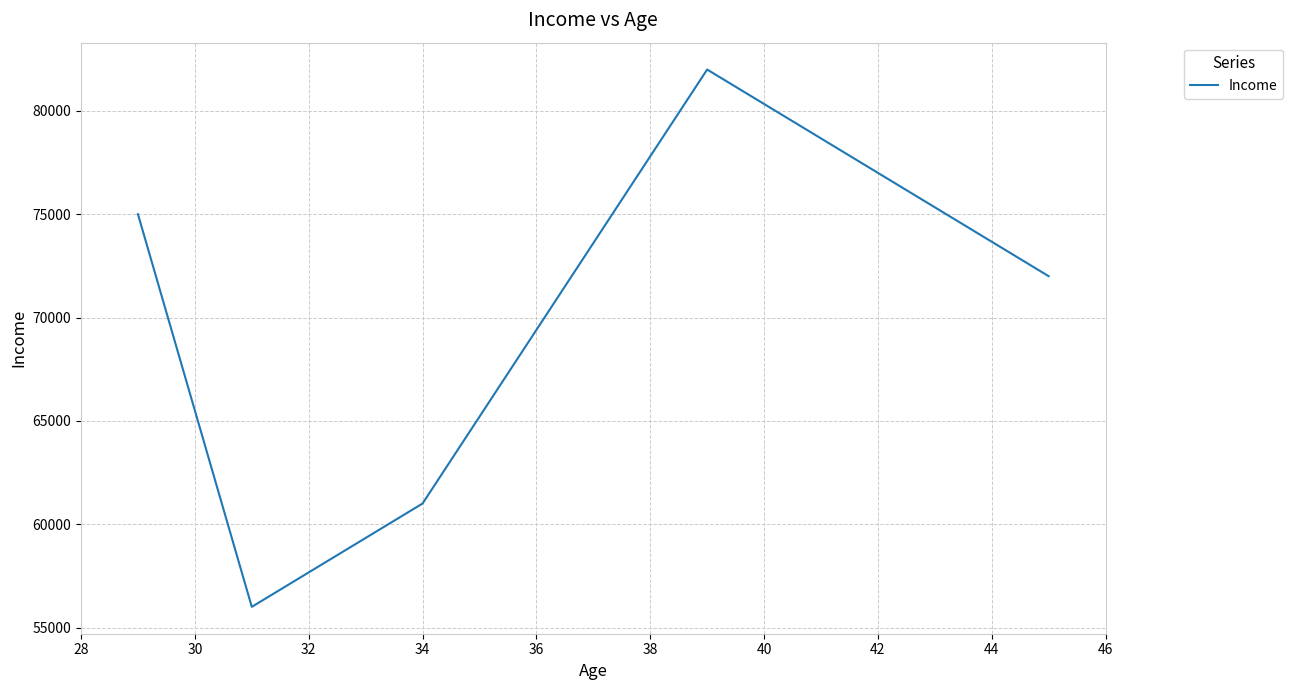

What is the smallest value displayed?

56000